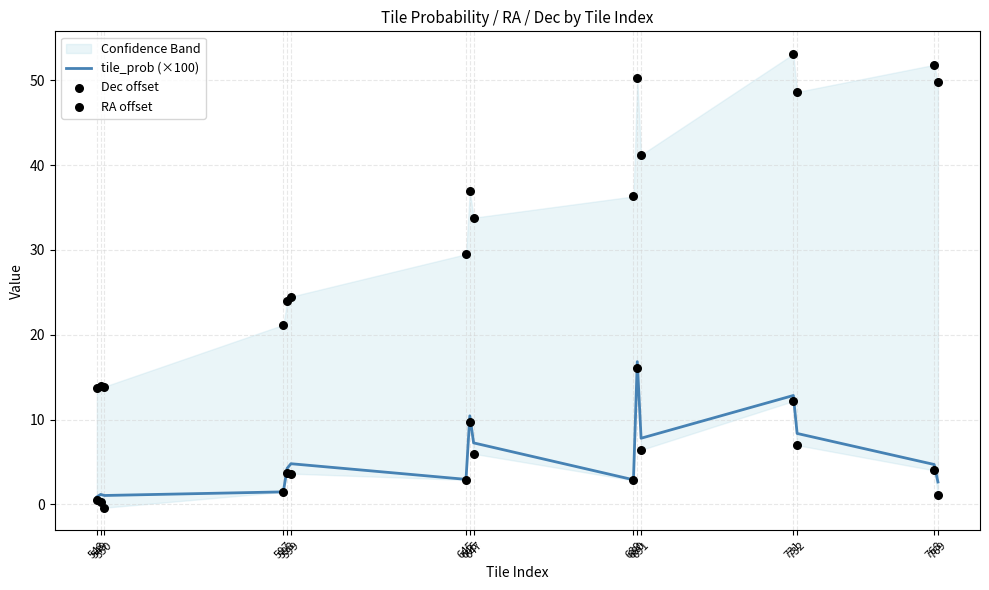

Which series has the largest total across all categories?

Dec offset